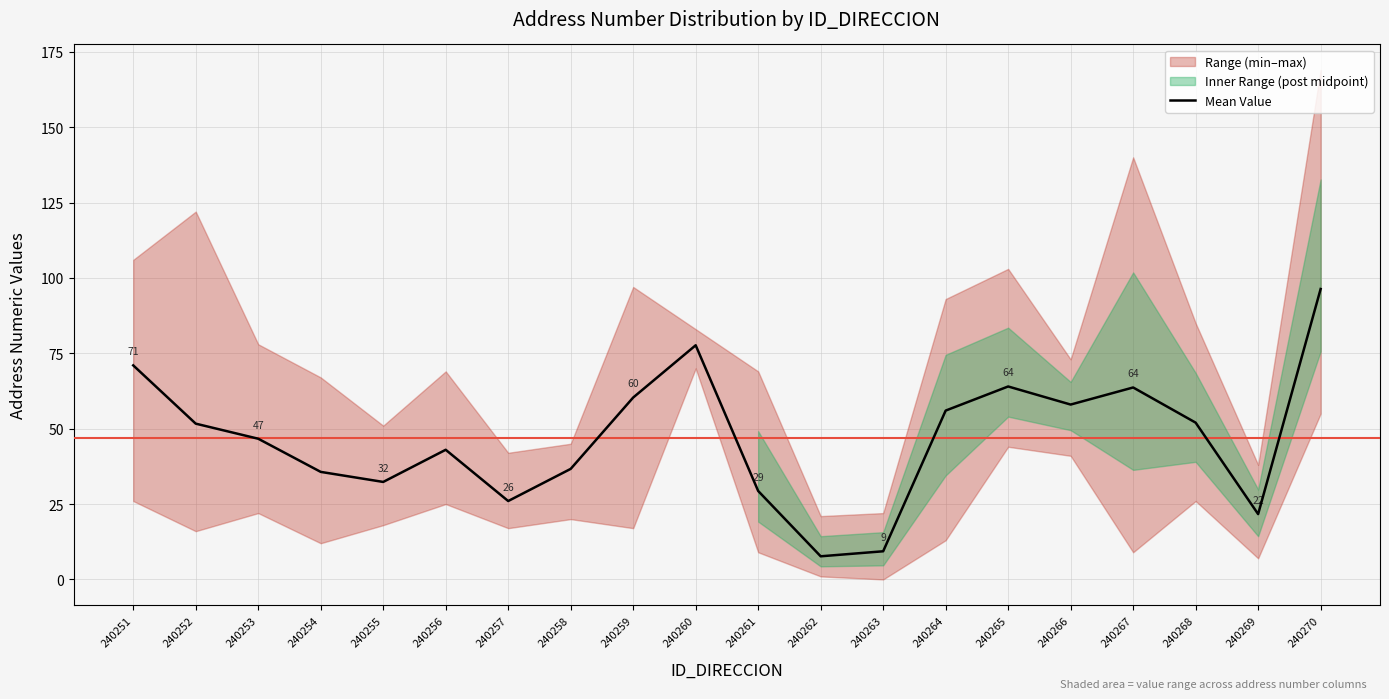

Between 240263 and 240261, which is larger?

240261